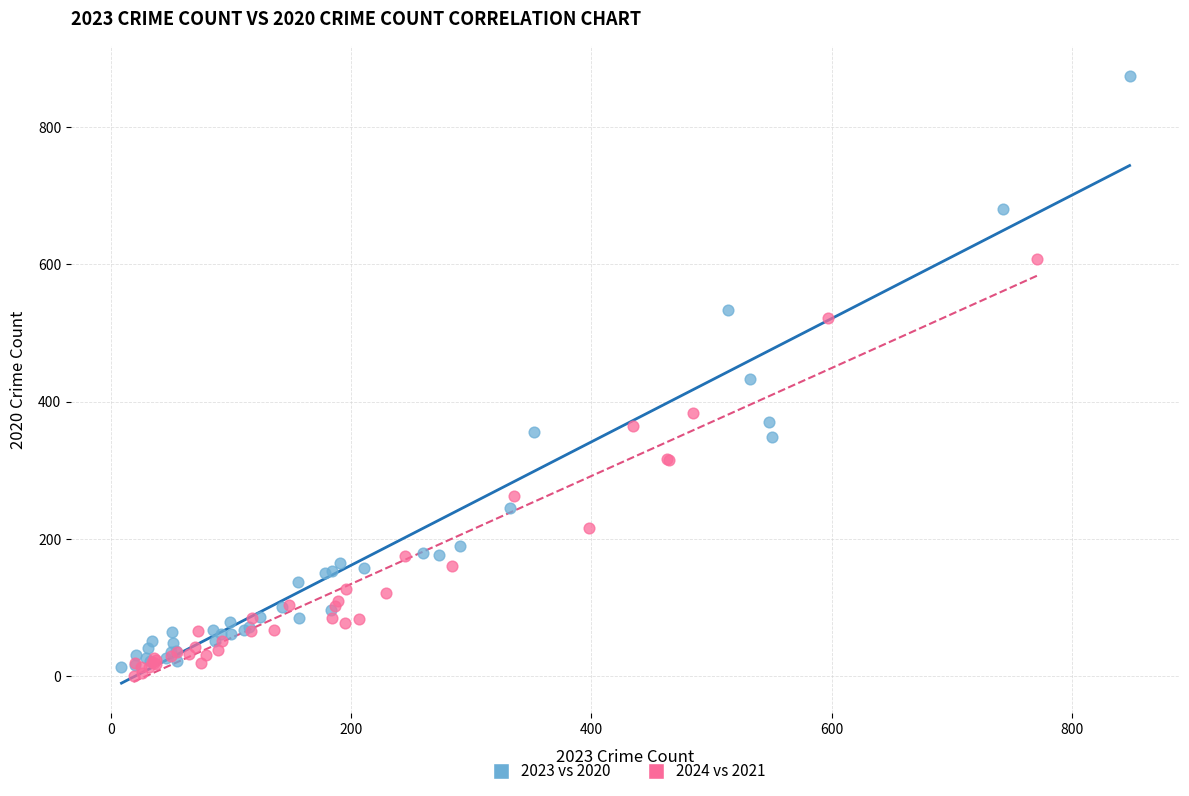

Which series has the largest Y range (max minus min)?

2023 vs 2020